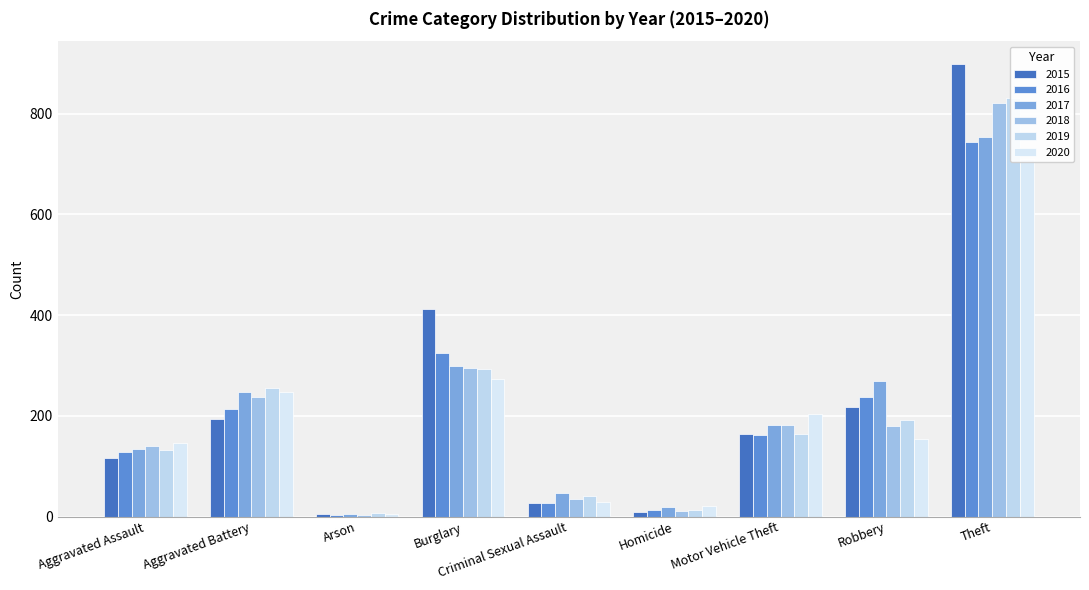

True or false: 2016 has a value of 527 at Burglary.

False